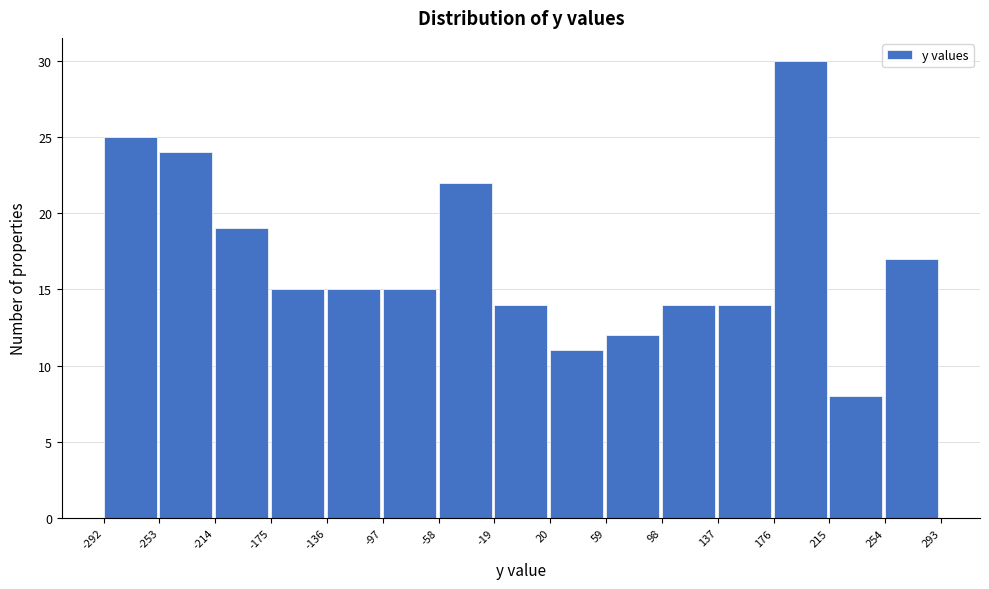

Reading left to right, transcribe this chart: for each bar, give the range it covers on the x-axis and its height. The values are not printed on the chart, so give them approximately, as read against the axis.

-292 to -253: 25
-253 to -214: 24
-214 to -175: 19
-175 to -136: 15
-136 to -97: 15
-97 to -58: 15
-58 to -19: 22
-19 to 20: 14
20 to 59: 11
59 to 98: 12
98 to 137: 14
137 to 176: 14
176 to 215: 30
215 to 254: 8
254 to 293: 17